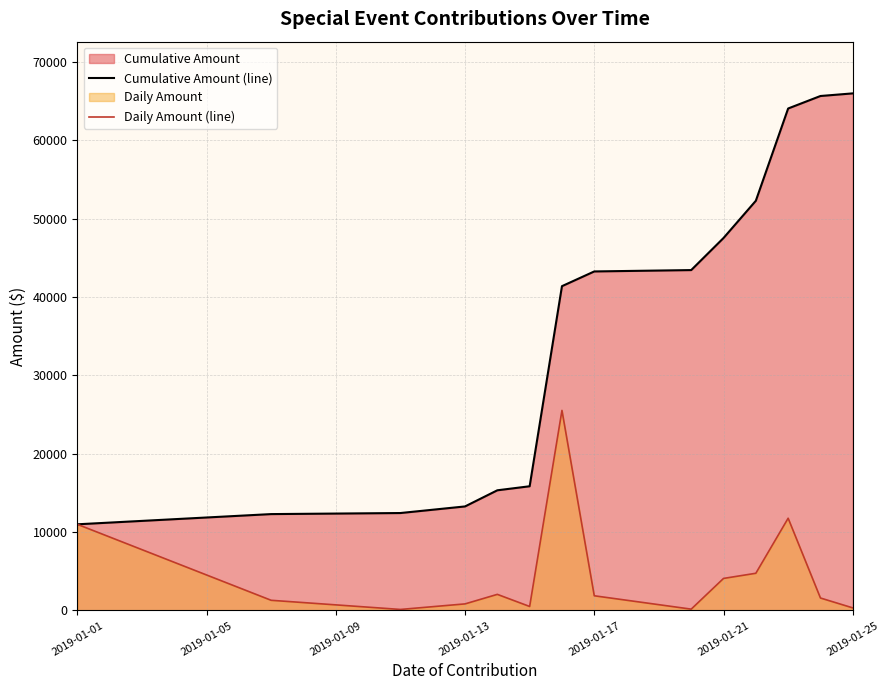

What is the smallest value displayed?

134.7